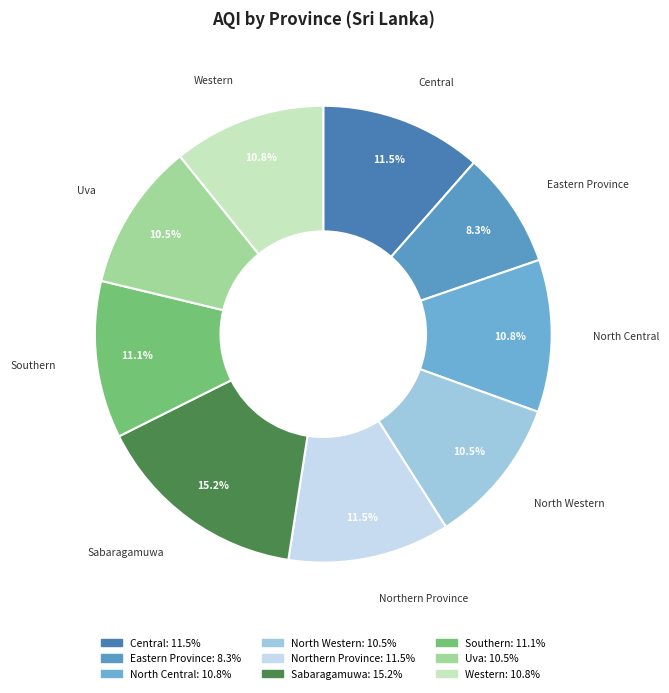

Is the sum of Southern and Northern Province greater than half?

No